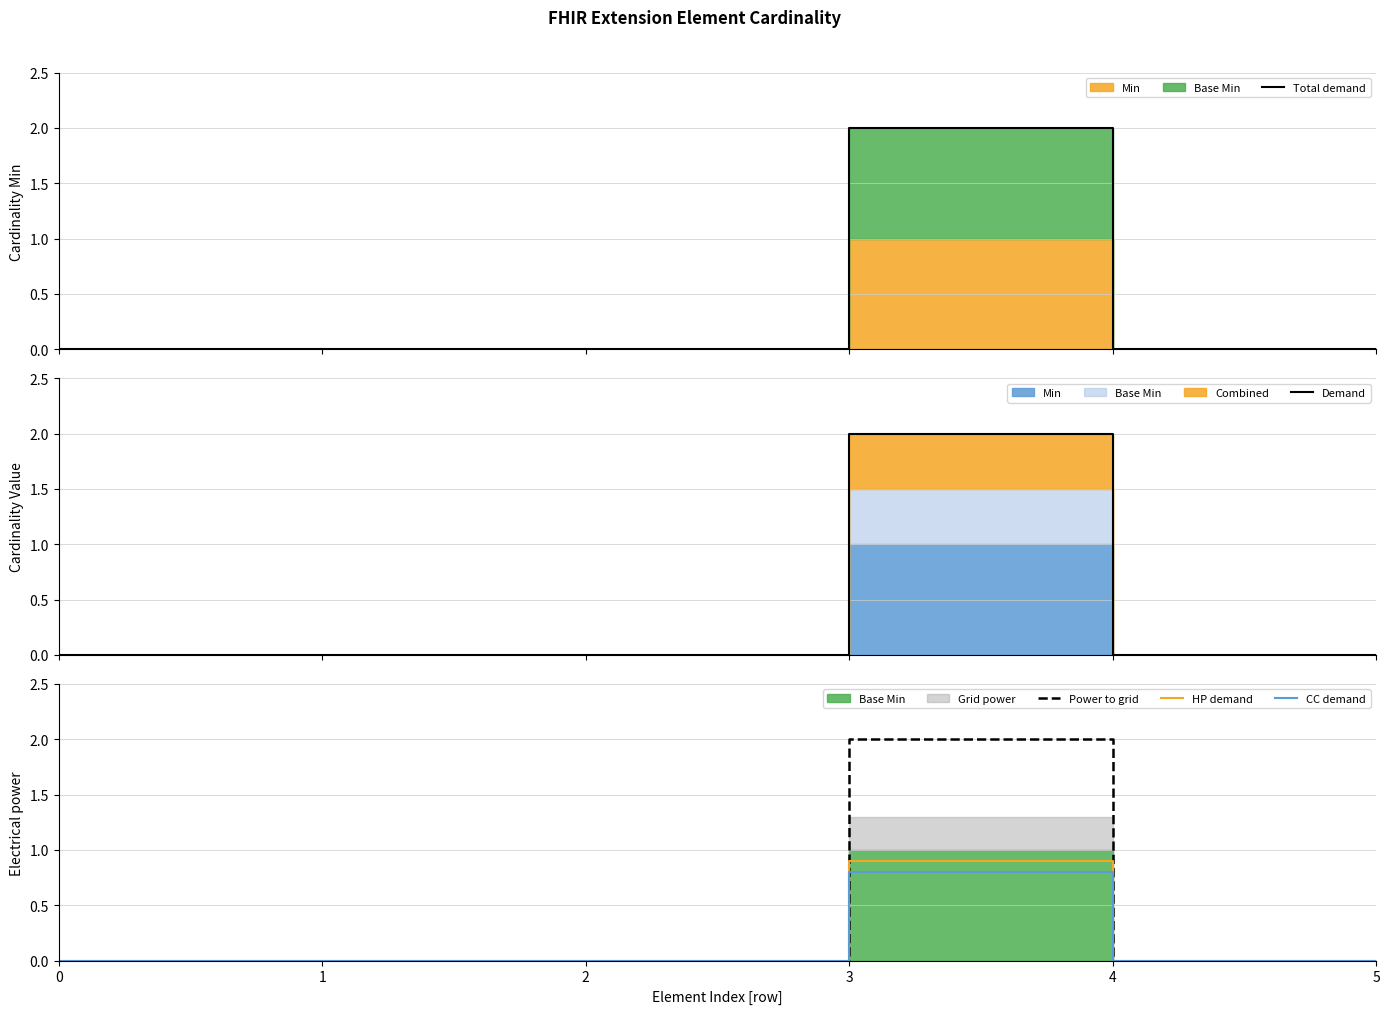

Reading left to right, extract all data points from this chart.

Total demand: 0=0.0	1=0.0	2=0.0	3=2.0	4=0.0	5=0.0
Demand: 0=0.0	1=0.0	2=0.0	3=2.0	4=0.0	5=0.0
Power to grid: 0=0.0	1=0.0	2=0.0	3=2.0	4=0.0	5=0.0
HP demand: 0=0.0	1=0.0	2=0.0	3=0.9	4=0.0	5=0.0
CC demand: 0=0.0	1=0.0	2=0.0	3=0.8	4=0.0	5=0.0